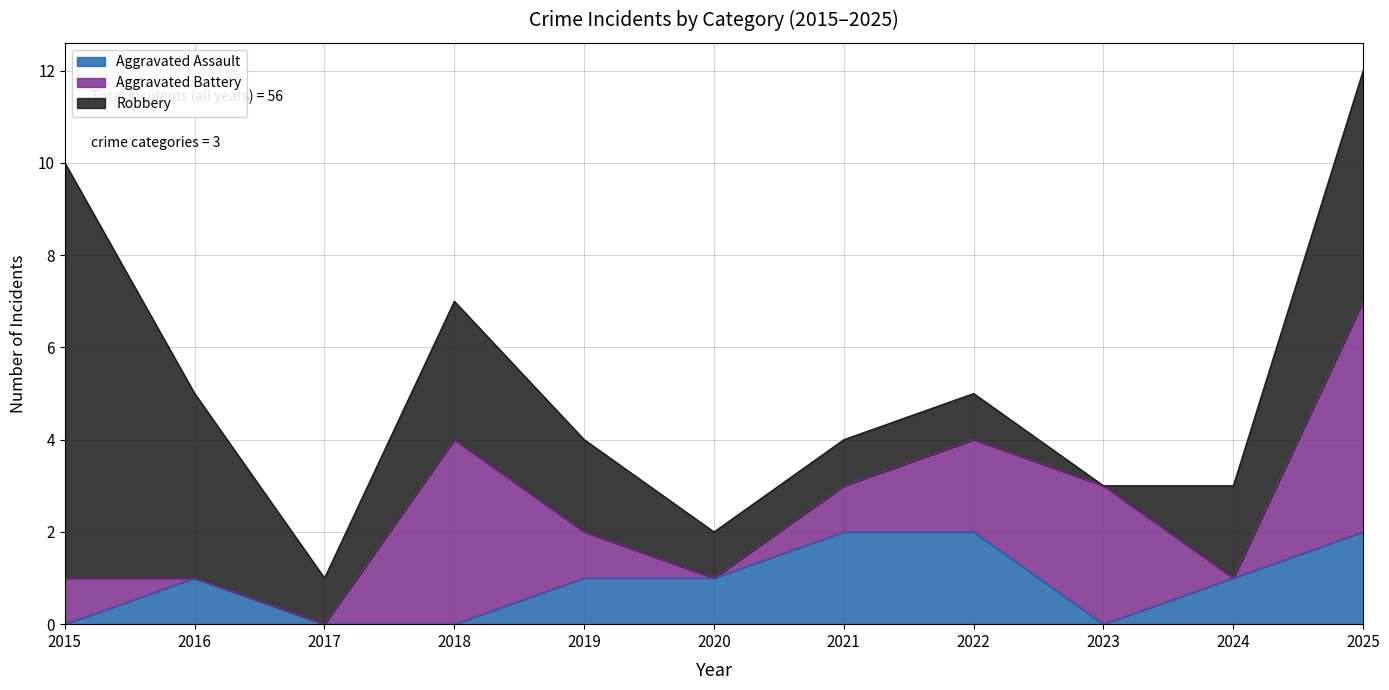

How many lines are shown in the chart?

3